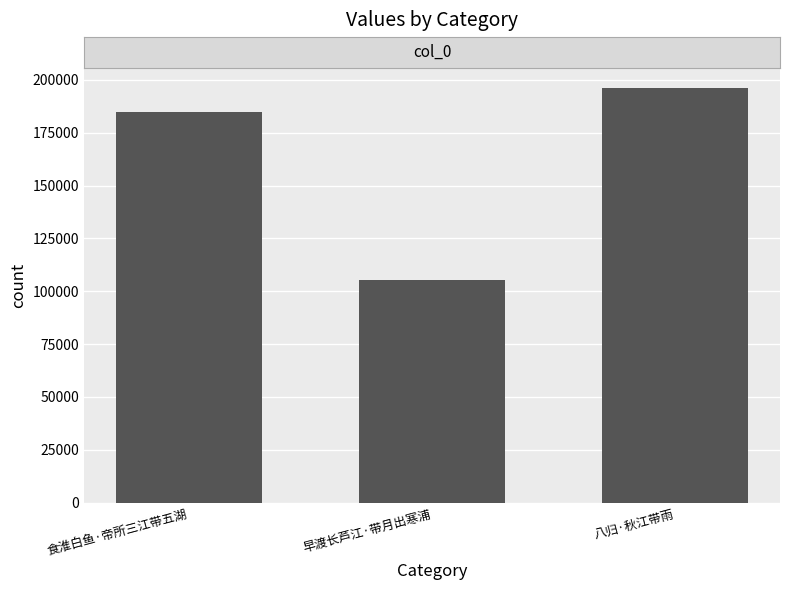

How many bars are there in total?

3